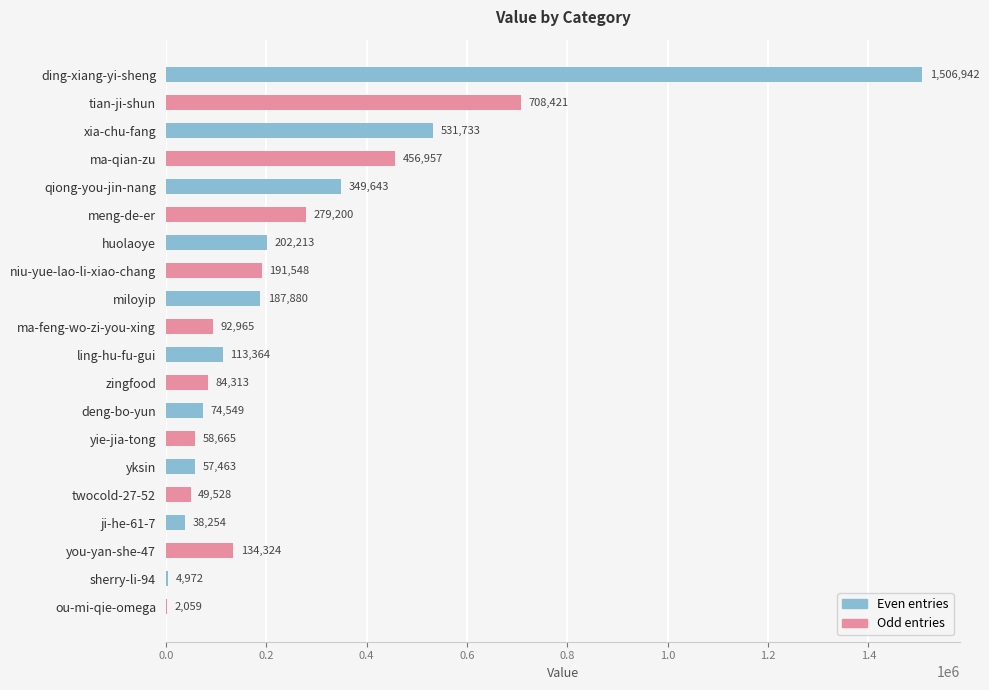

Reading top to bottom, extract all data points from this chart.

ding-xiang-yi-sheng=1506942	tian-ji-shun=708421	xia-chu-fang=531733	ma-qian-zu=456957	qiong-you-jin-nang=349643	meng-de-er=279200	huolaoye=202213	niu-yue-lao-li-xiao-chang=191548	miloyip=187880	ma-feng-wo-zi-you-xing=92965	ling-hu-fu-gui=113364	zingfood=84313	deng-bo-yun=74549	yie-jia-tong=58665	yksin=57463	twocold-27-52=49528	ji-he-61-7=38254	you-yan-she-47=134324	sherry-li-94=4972	ou-mi-qie-omega=2059